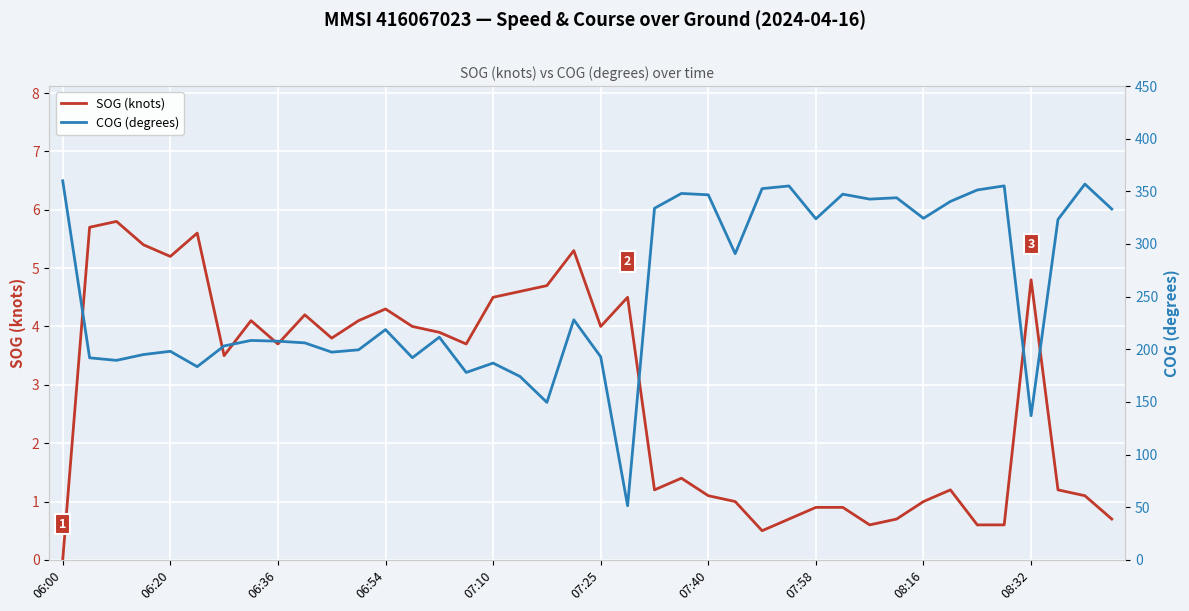

What is the label of the 14th point from the right?

26